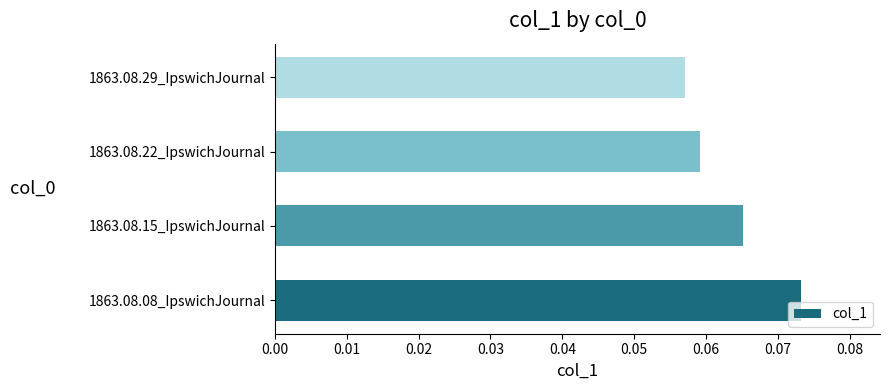

Which label corresponds to the largest value in the chart?

1863.08.08_IpswichJournal